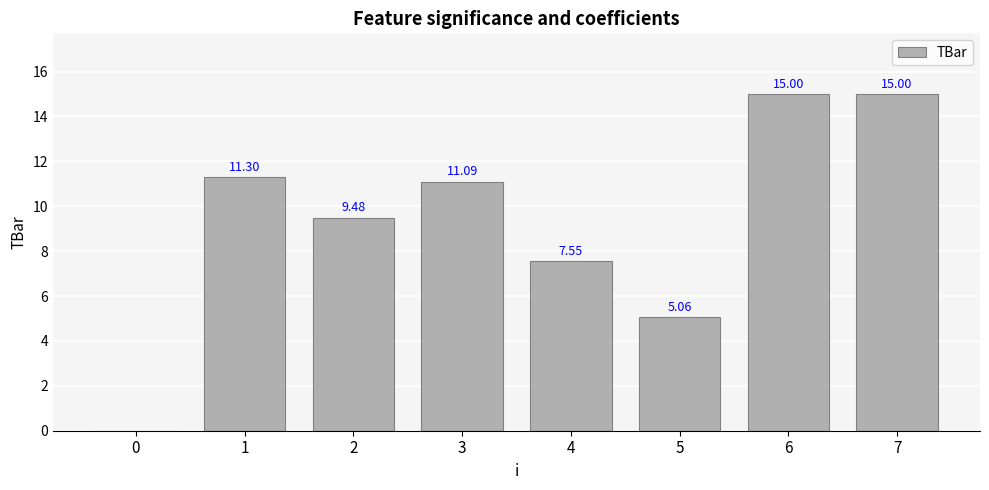

Where is the data nearest to the value 7?

4